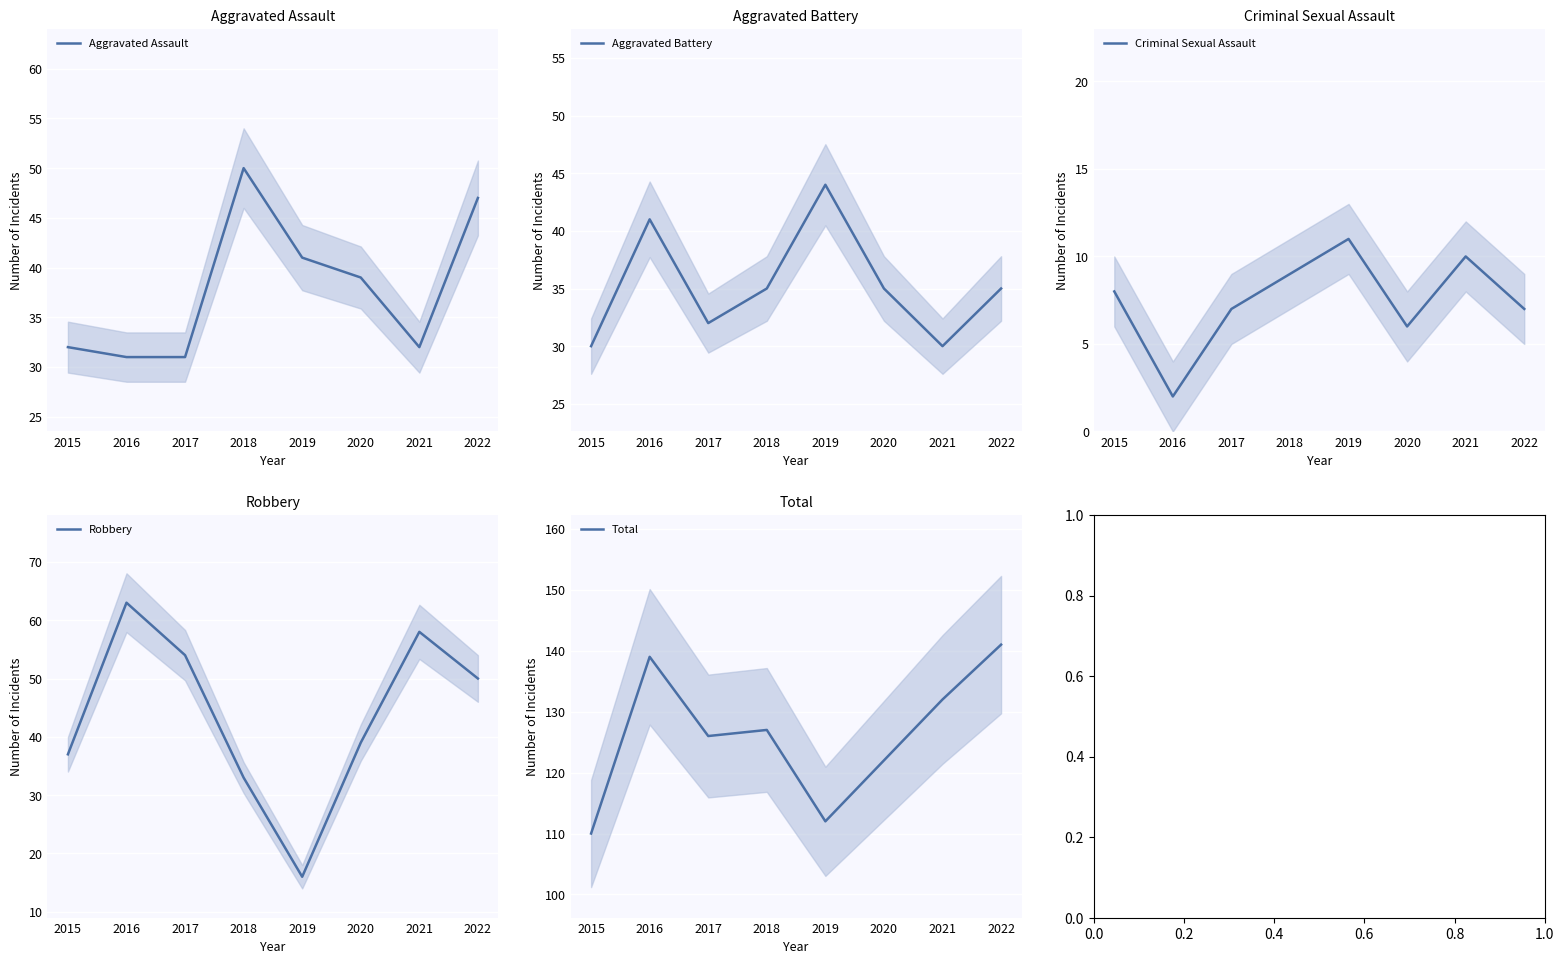

Between 2015 and 2021, which is larger?

2015